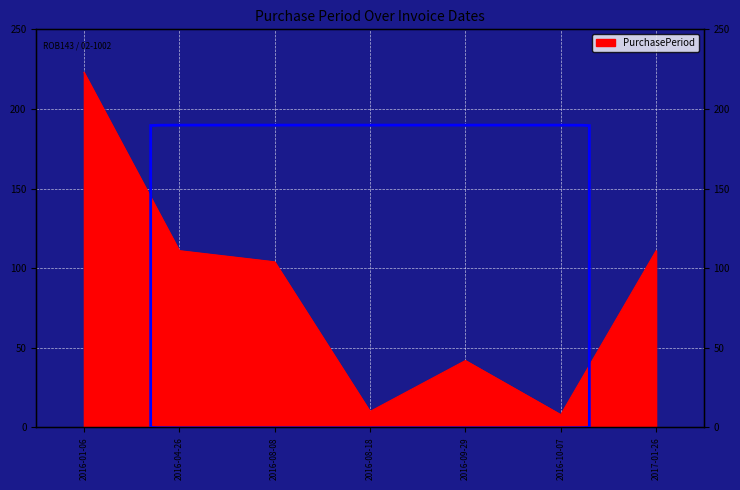

At which category does the data reach its first local valley?

2016-08-18